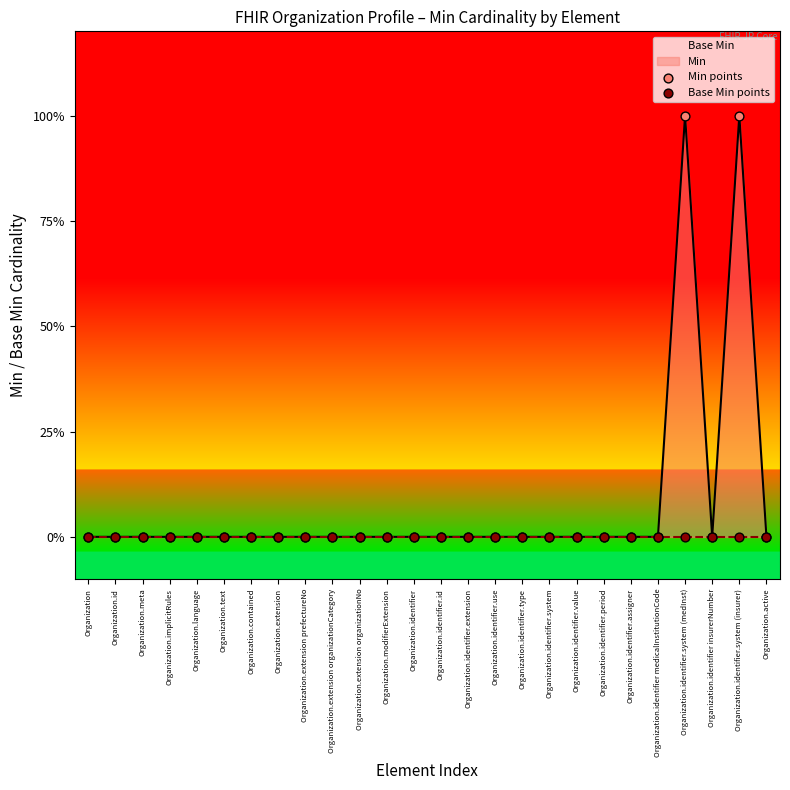

At how many categories does at least one series exceed 0?

2